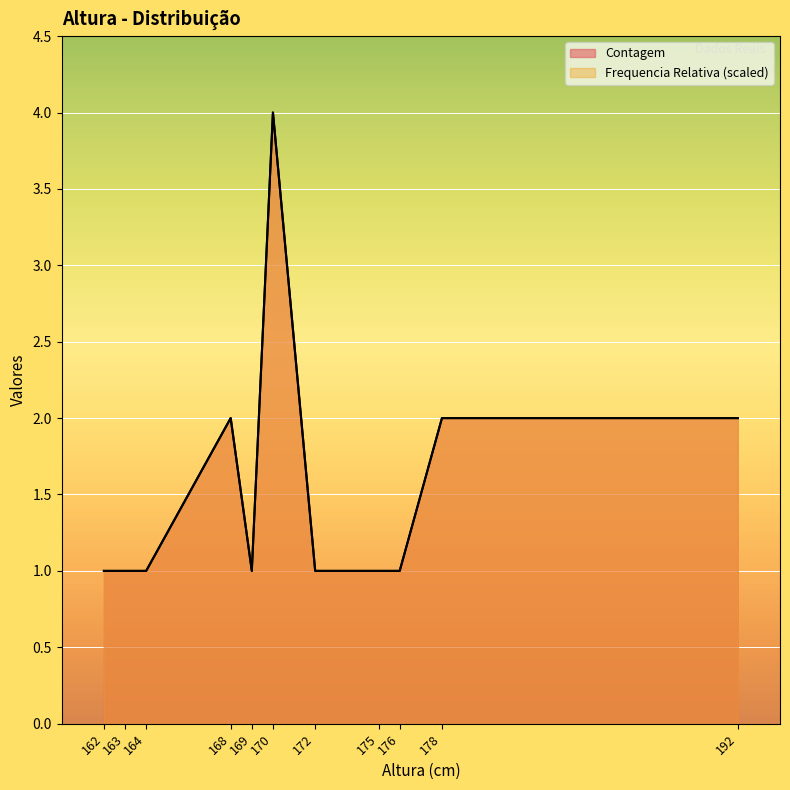

At how many categories does at least one series exceed 1?

4